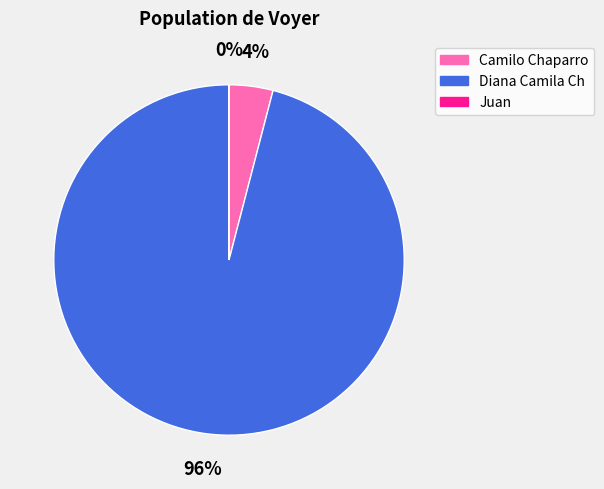

The Diana Camila Ch slice represents 86% of the pie. True or false?

False